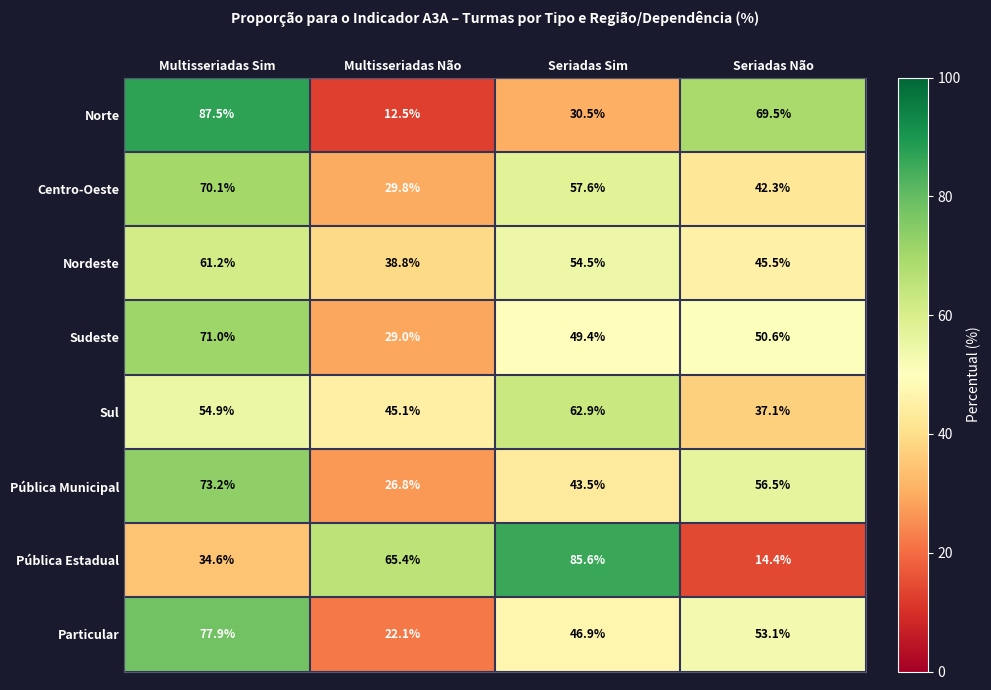

The Particular series shows 43.1 at Multisseriadas Sim. True or false?

False